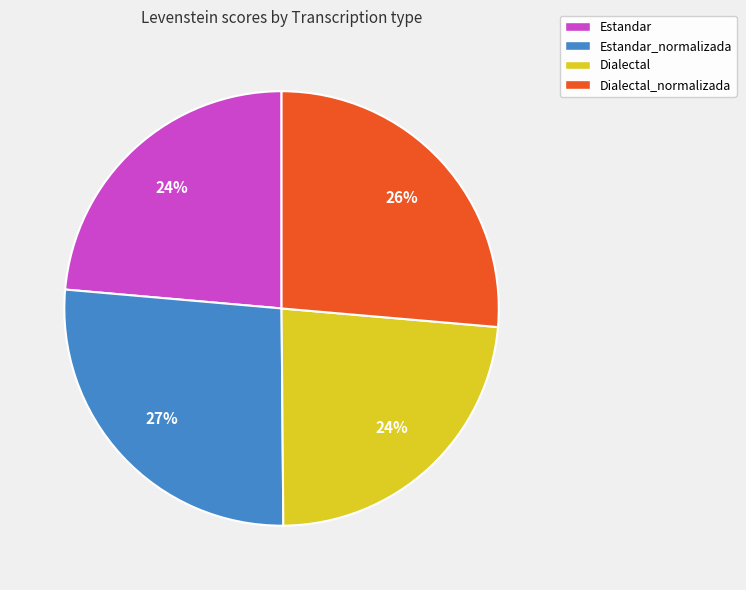

Is the sum of Dialectal_normalizada and Estandar_normalizada greater than half?

Yes